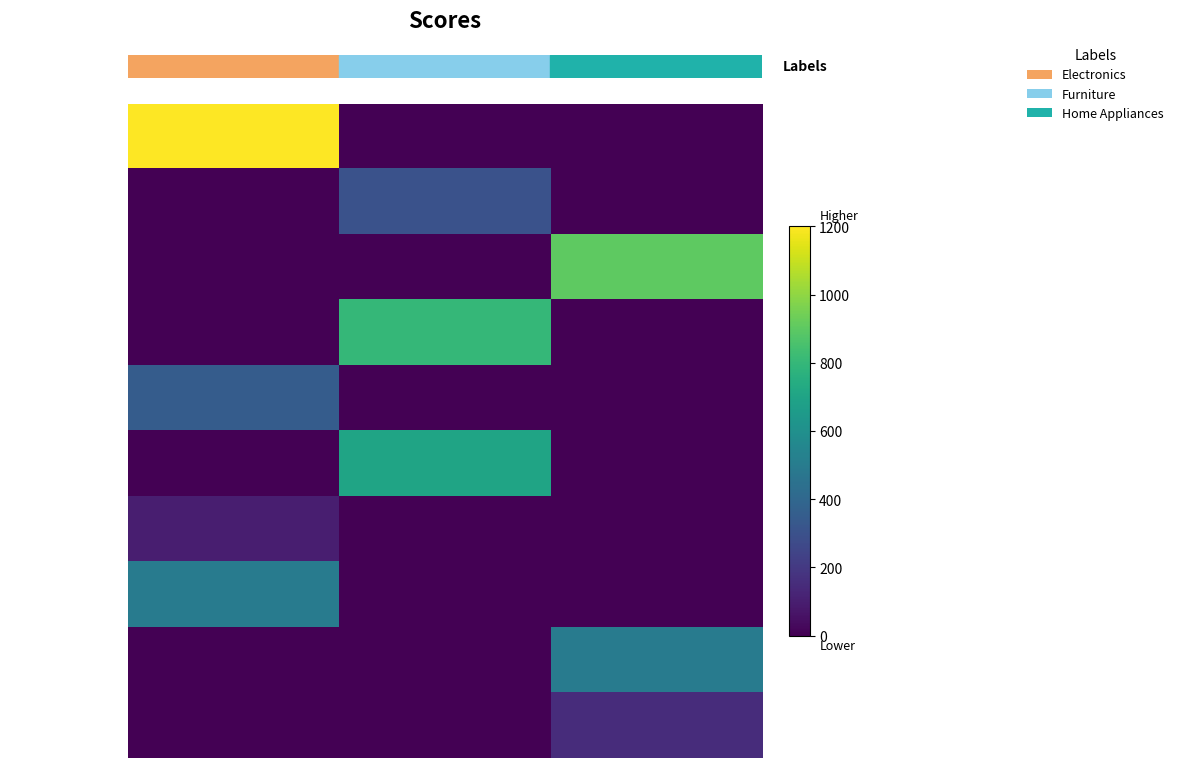

At which category is the sum across all series the highest?

Electronics